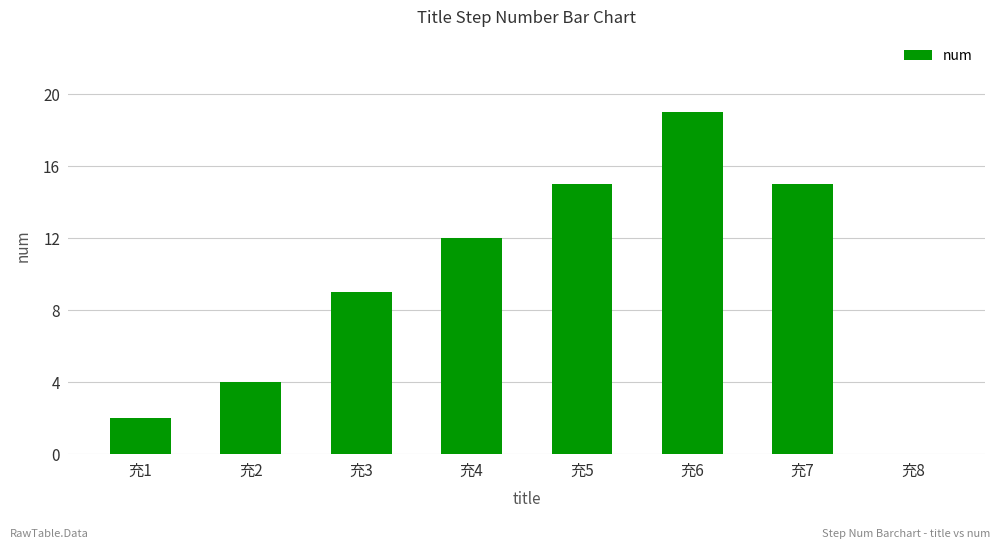

What value does the data have at 充7, to the nearest 5?

15